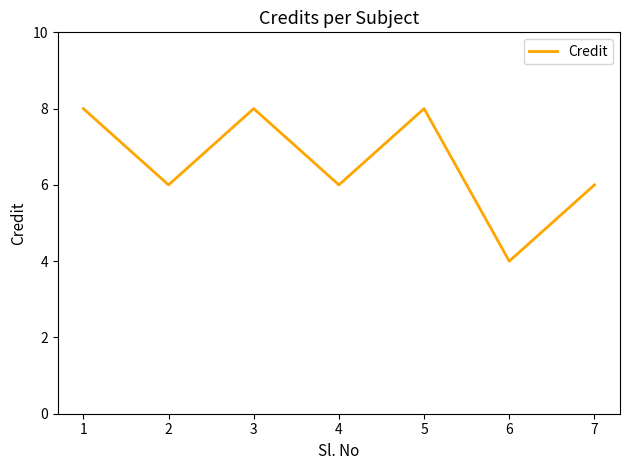

How many lines are shown in the chart?

1